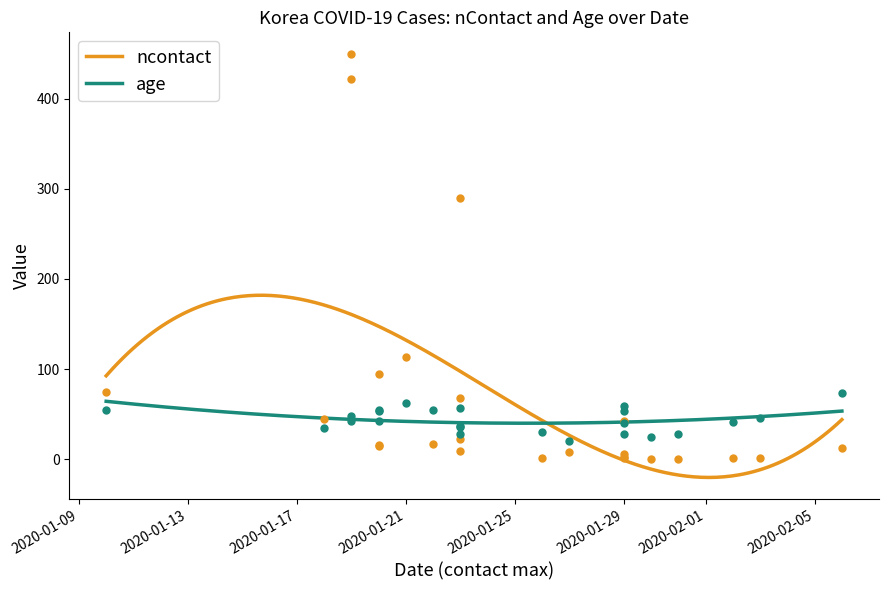

What are all the series names shown in the legend?

ncontact, age